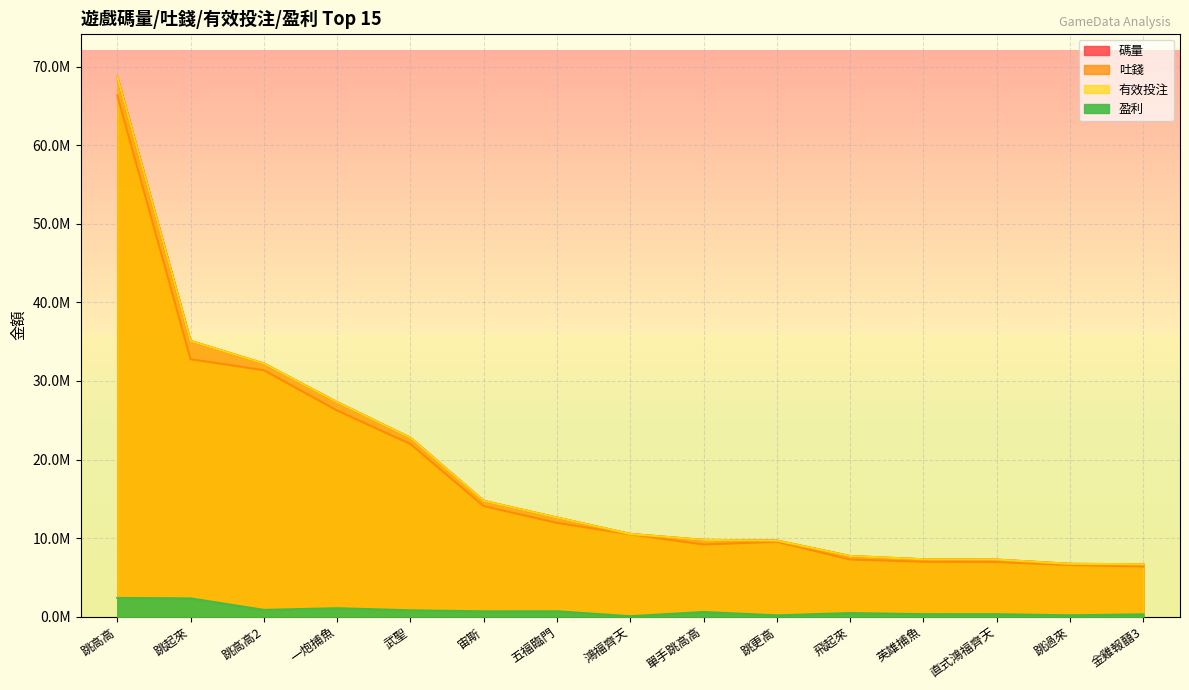

True or false: 吐錢 and 碼量 cross at least once.

False